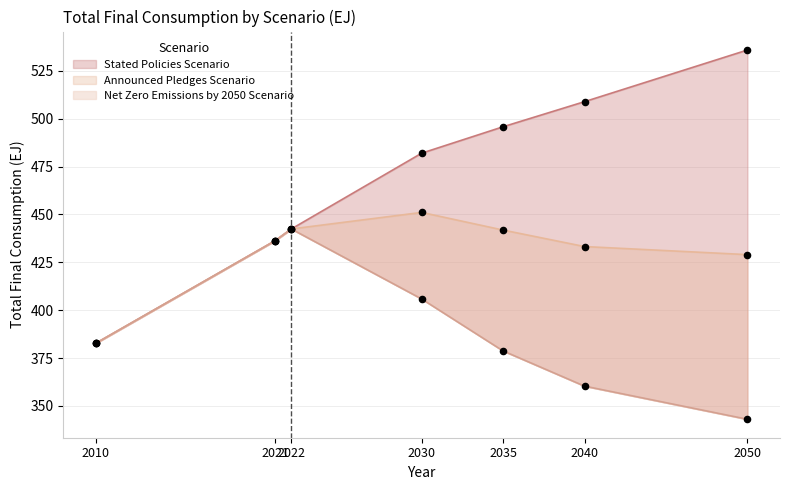

What is the total value across all series at 2050?

1307.8